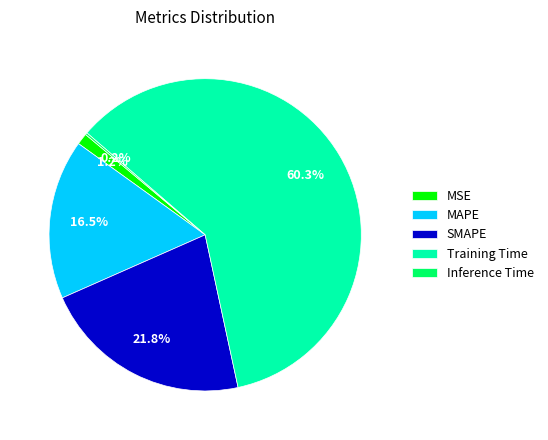

What percentage is NOT represented by MSE?

98.8%